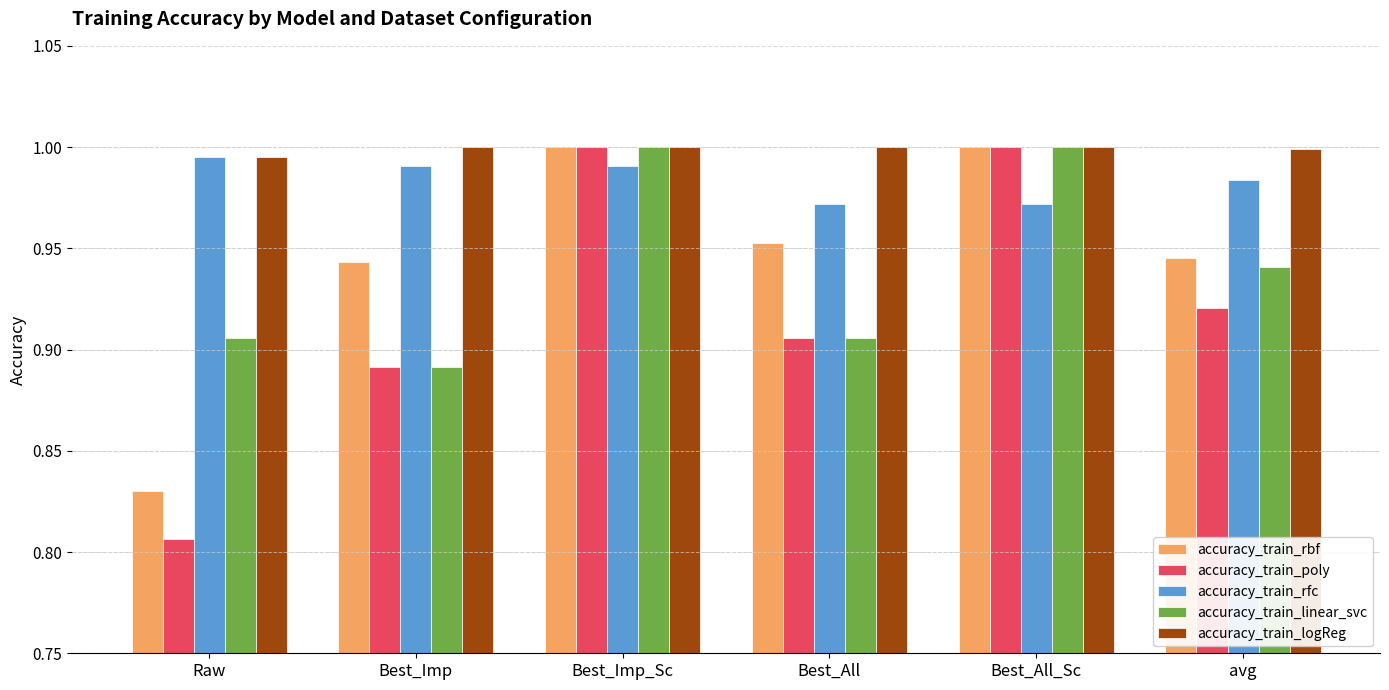

What is the sum of all accuracy_train_logReg values?

6.0